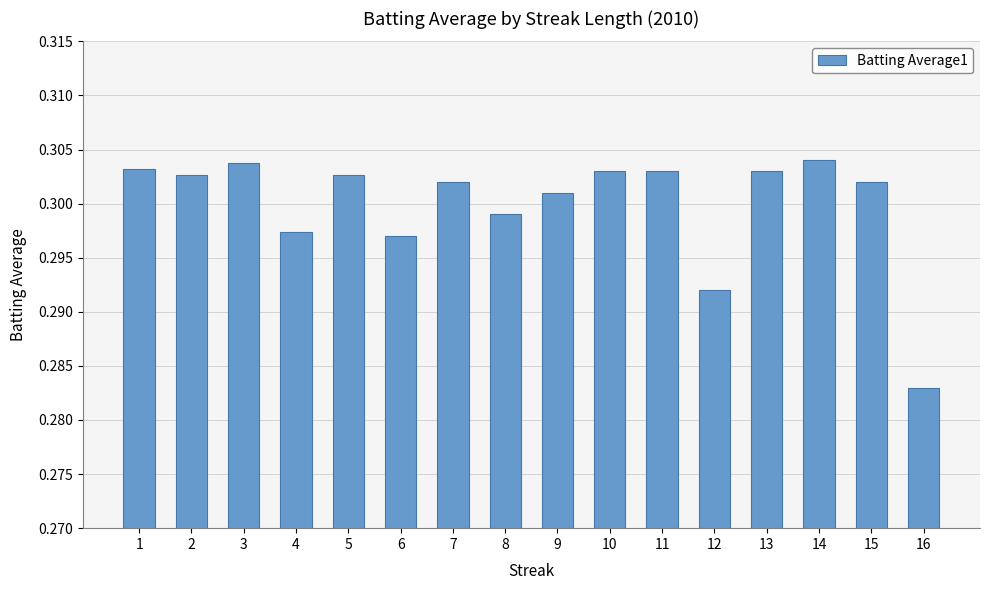

The value at 12 is 0.1. True or false?

False